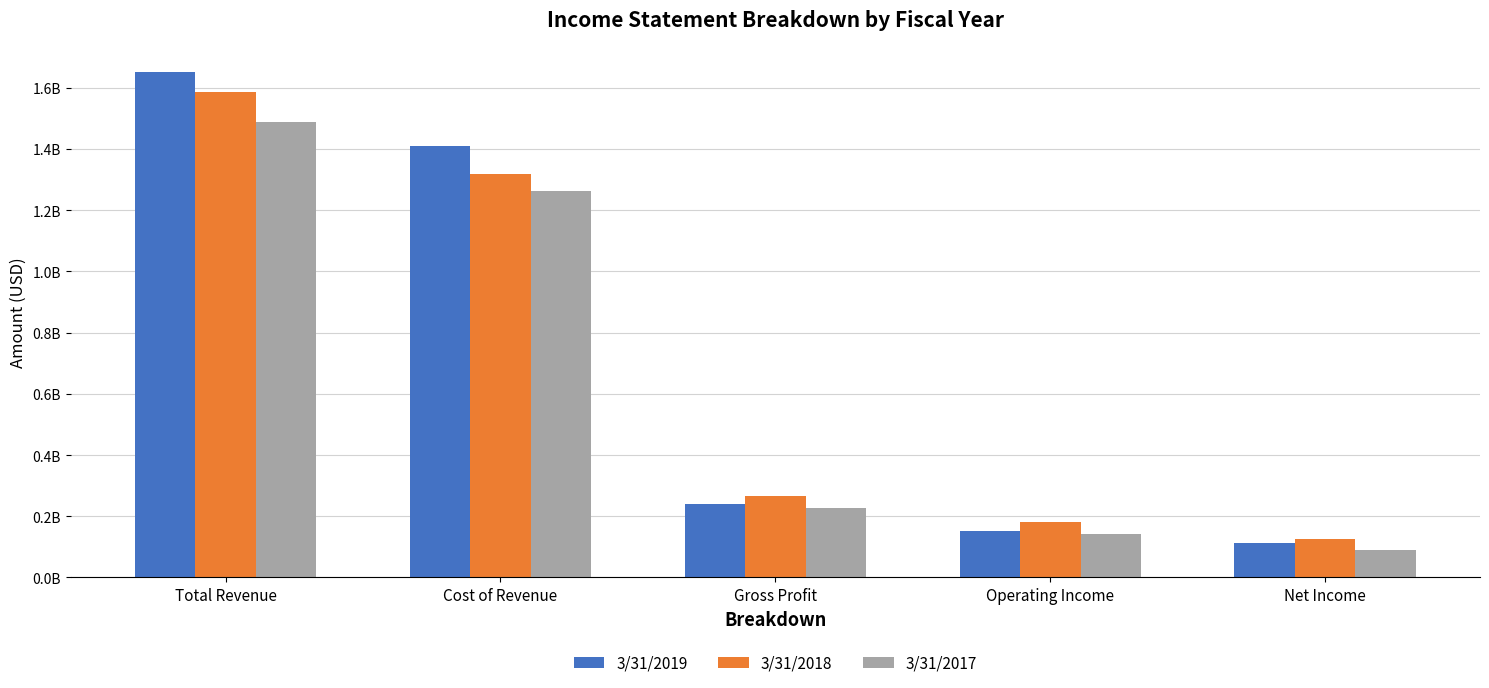

The value of 3/31/2018 at Operating Income is 181861000. True or false?

True